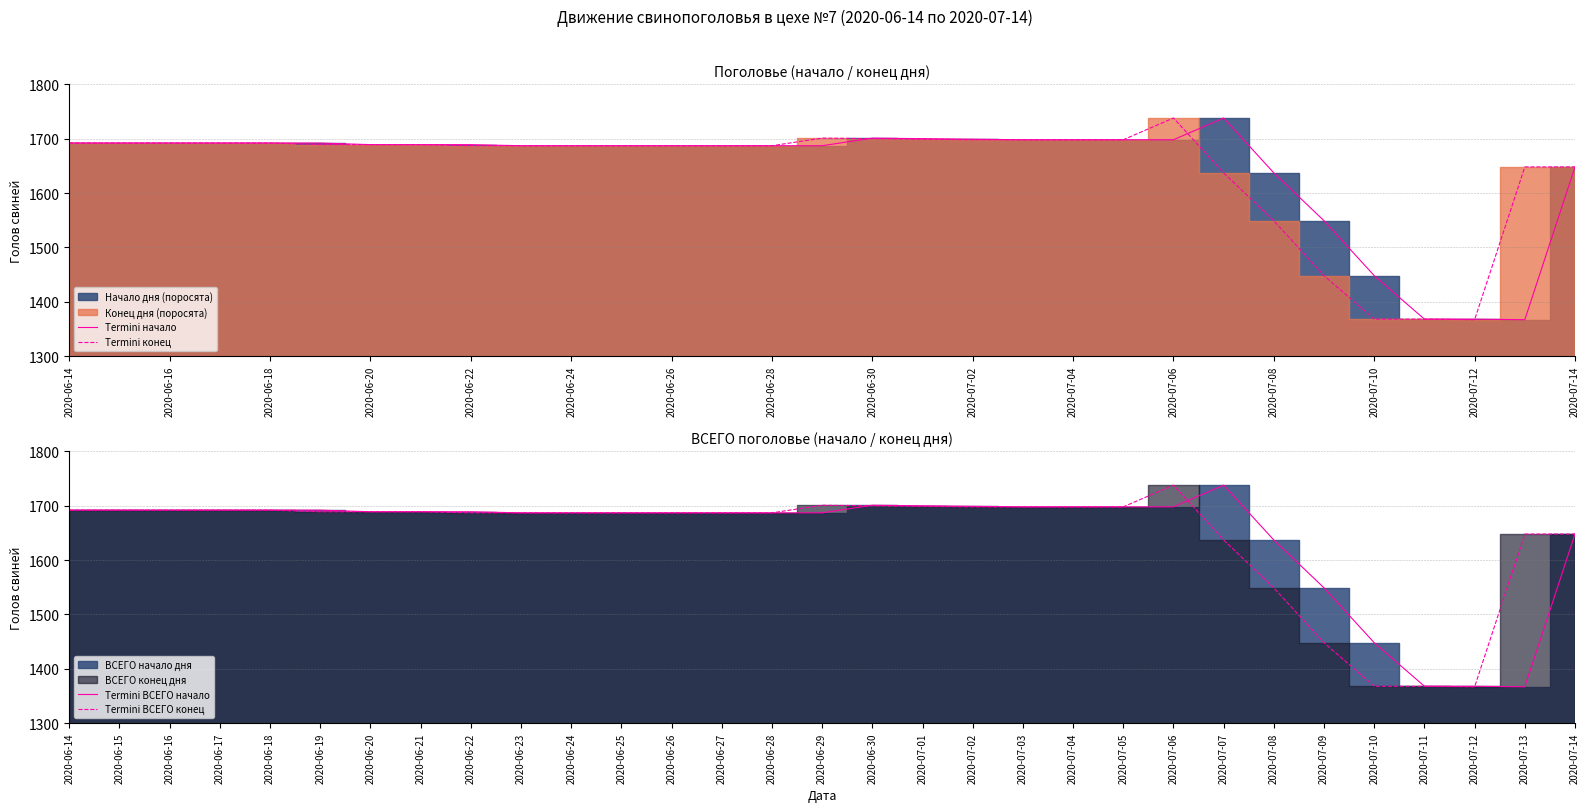

At which label does Termini конец reach its peak?

2020-07-06